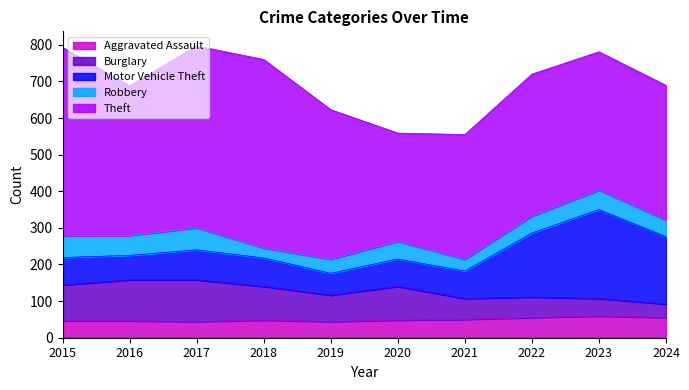

The Robbery series shows 14 at 2019. True or false?

False